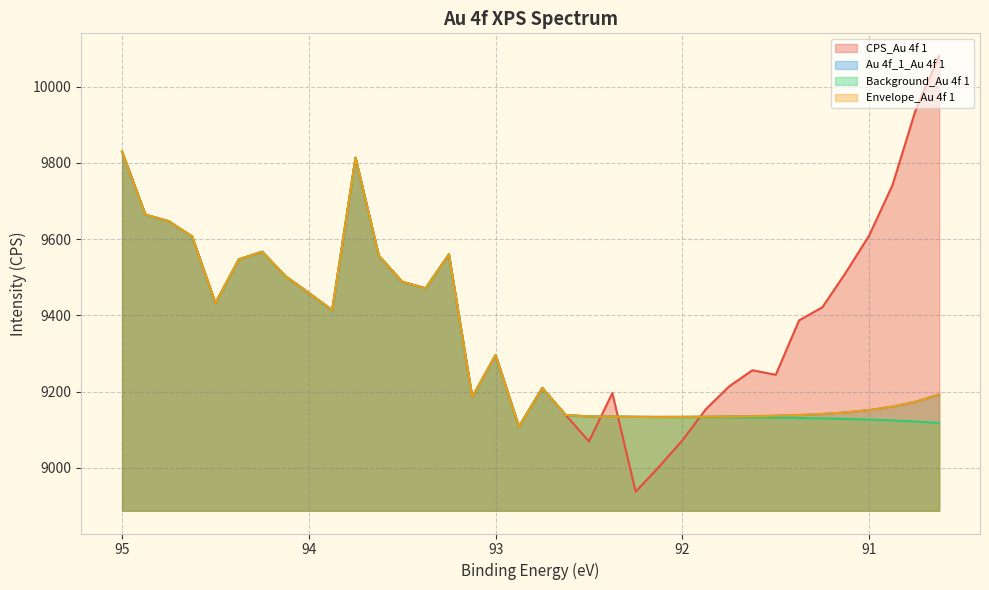

How many lines are shown in the chart?

4